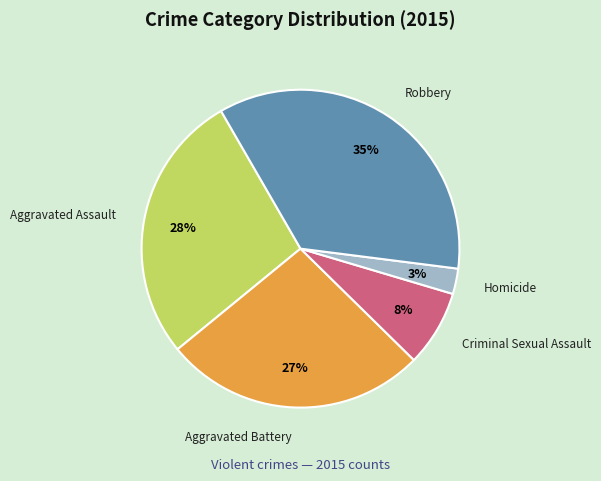

Do Criminal Sexual Assault and Aggravated Battery together represent more than half of the pie?

No